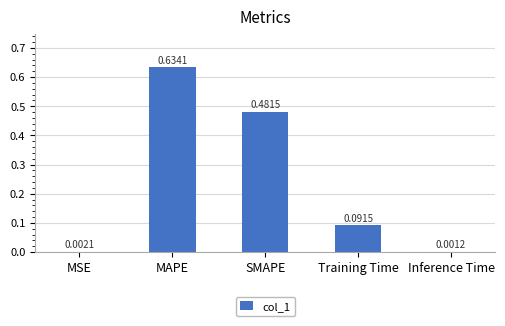

Where is the data nearest to the value 0?

Inference Time